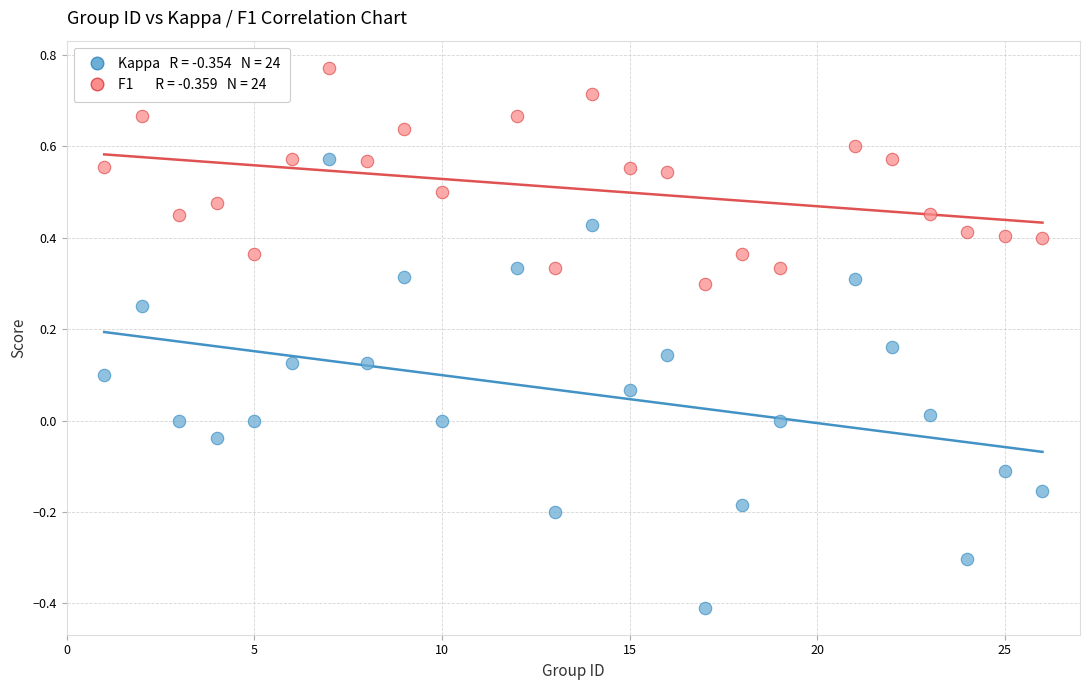

Across all data points, what is the range of X values (max minus min)?

25.0